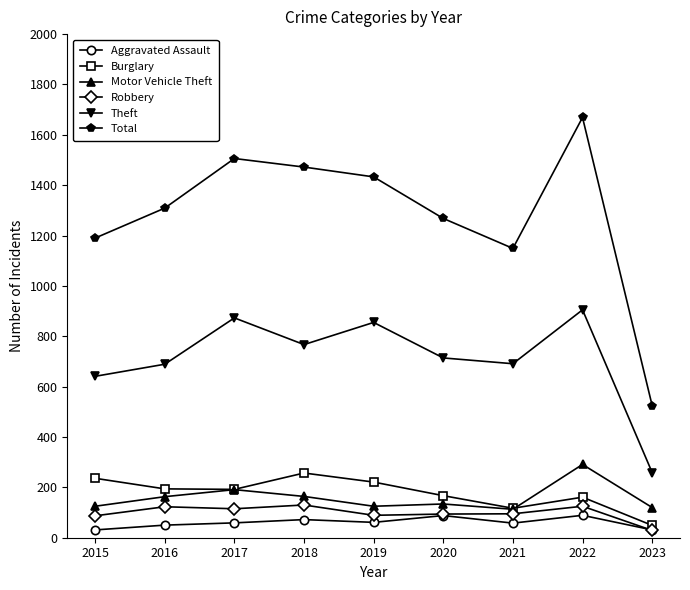

True or false: Theft and Motor Vehicle Theft cross at least once.

False